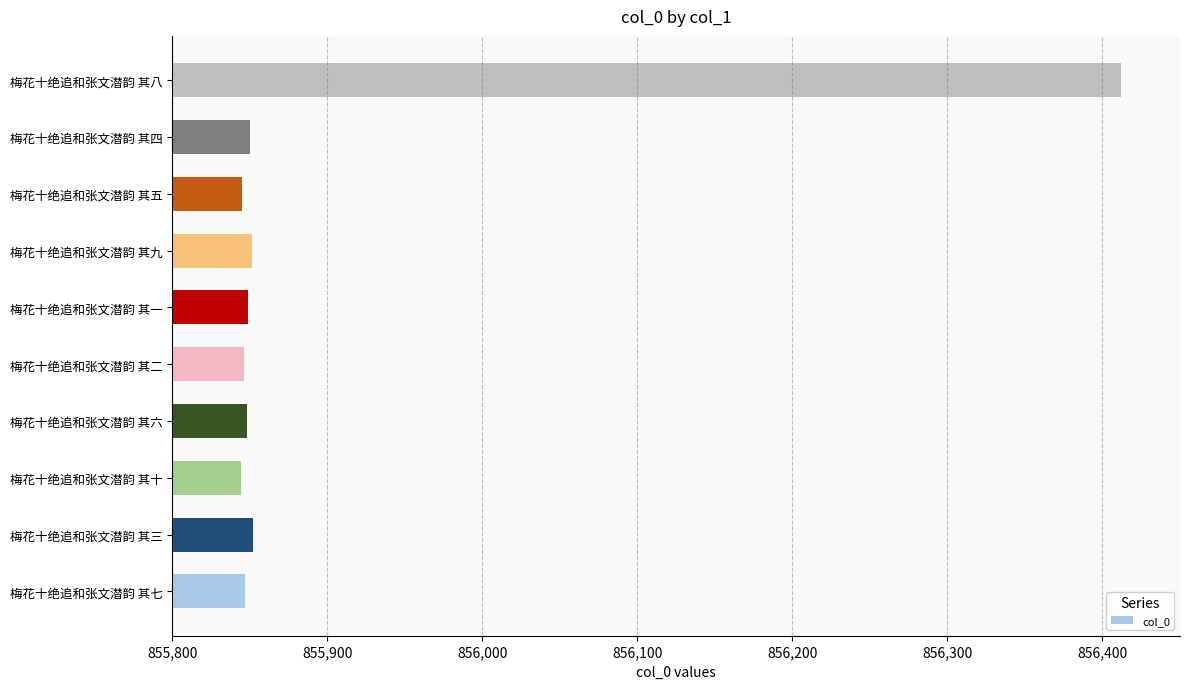

Read the value at 梅花十绝追和张文潜韵 其七.

855847